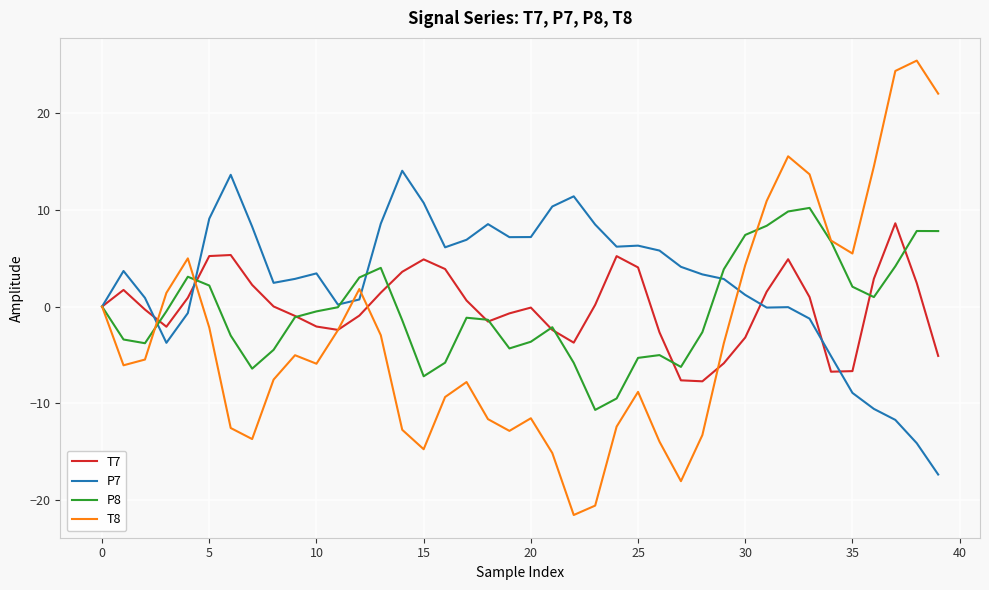

Which series has the largest range (max minus min)?

T8